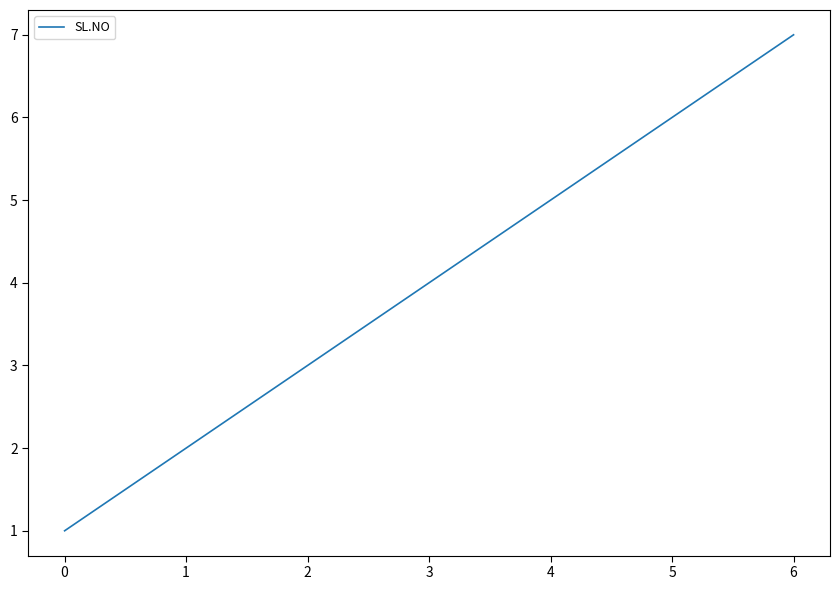

The value at 3 is 4. True or false?

True